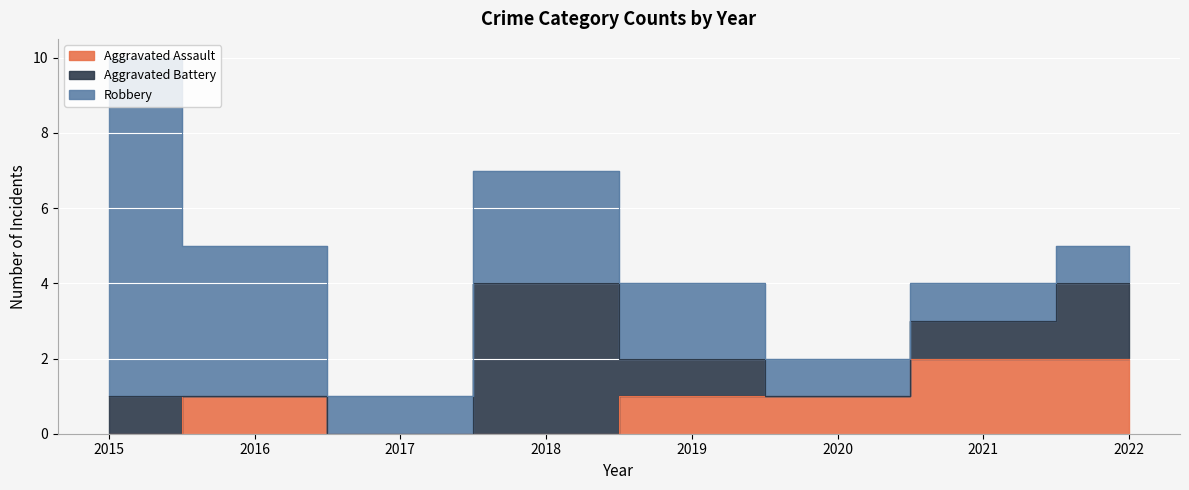

What are all the series names shown in the legend?

Aggravated Assault, Aggravated Battery, Robbery